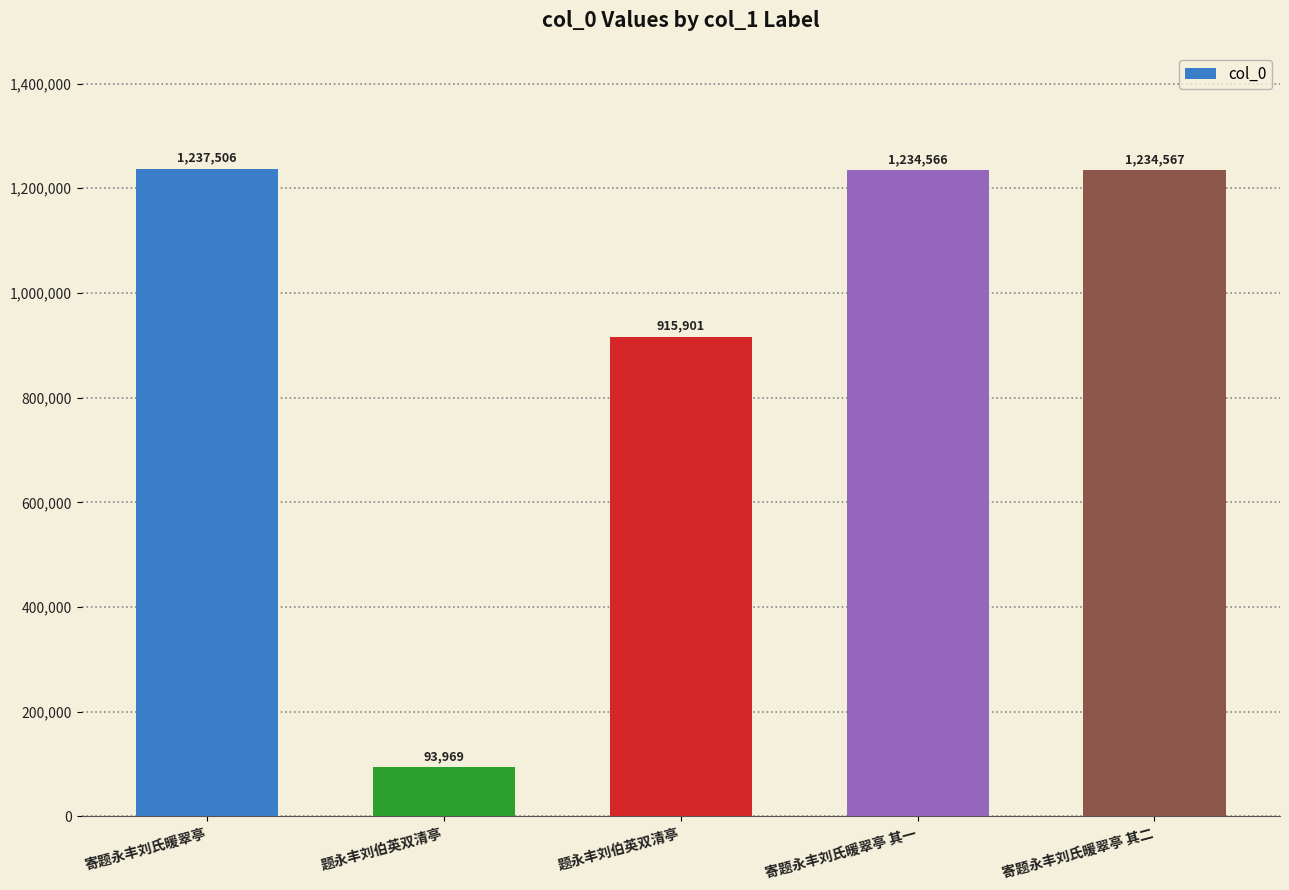

Between 题永丰刘伯英双清亭 and 寄题永丰刘氏暖翠亭 其一, which is larger?

寄题永丰刘氏暖翠亭 其一